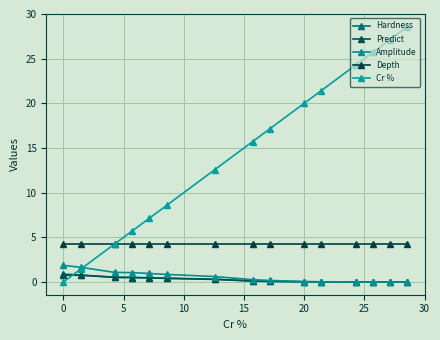

What are all the series names shown in the legend?

Hardness, Predict, Amplitude, Depth, Cr %